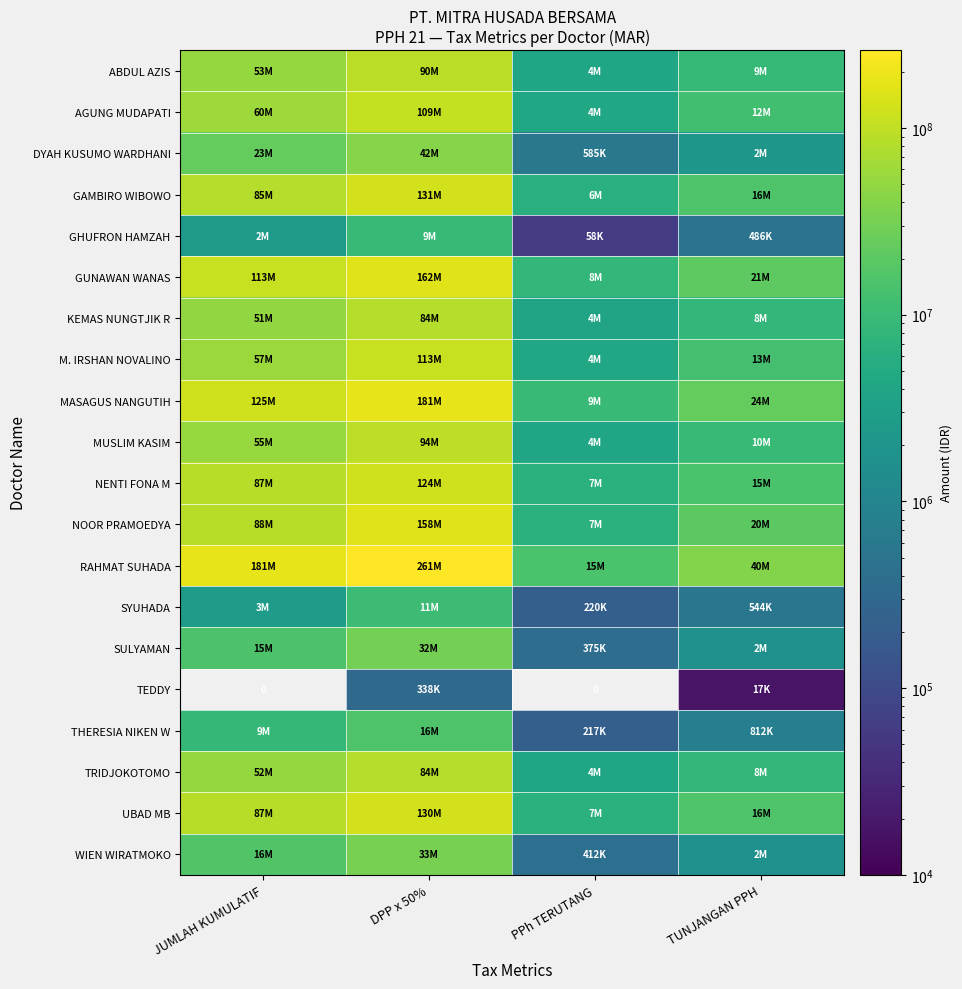

How many categories are shown in the chart?

4